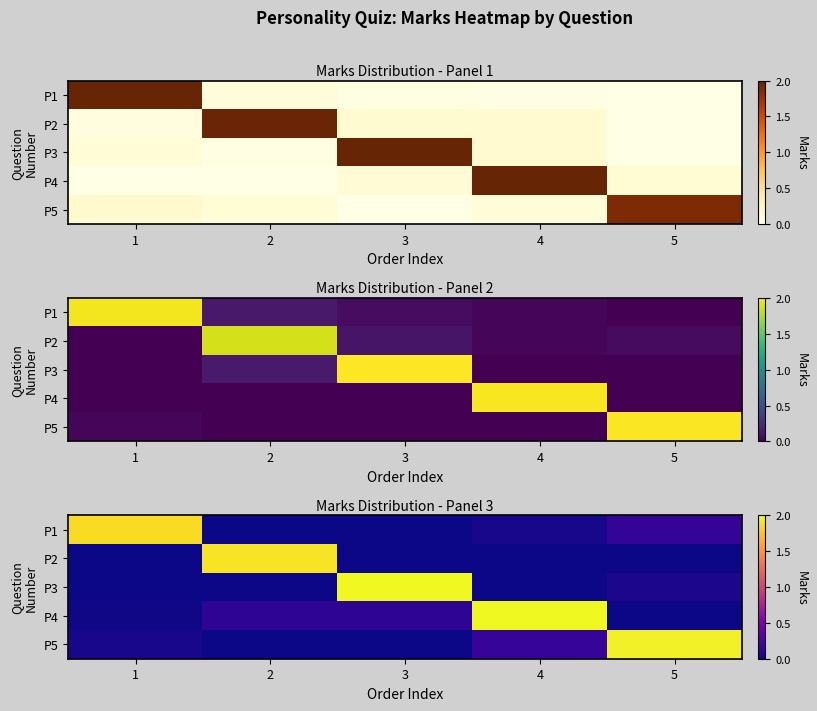

Reading left to right, extract all data points from this chart.

row_0: 1=1.9	2=0.0	3=0.0	4=0.0	5=0.1
row_1: 1=0.0	2=1.9	3=0.0	4=0.0	5=0.0
row_2: 1=0.0	2=0.0	3=2.0	4=0.0	5=0.0
row_3: 1=0.0	2=0.1	3=0.1	4=2.0	5=0.0
row_4: 1=0.0	2=0.0	3=0.0	4=0.1	5=2.0